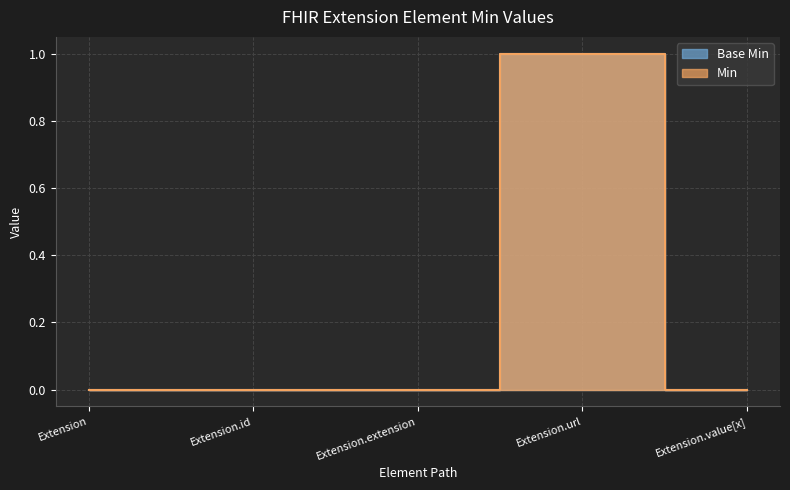

At which category does Base Min reach its first local peak?

Extension.url